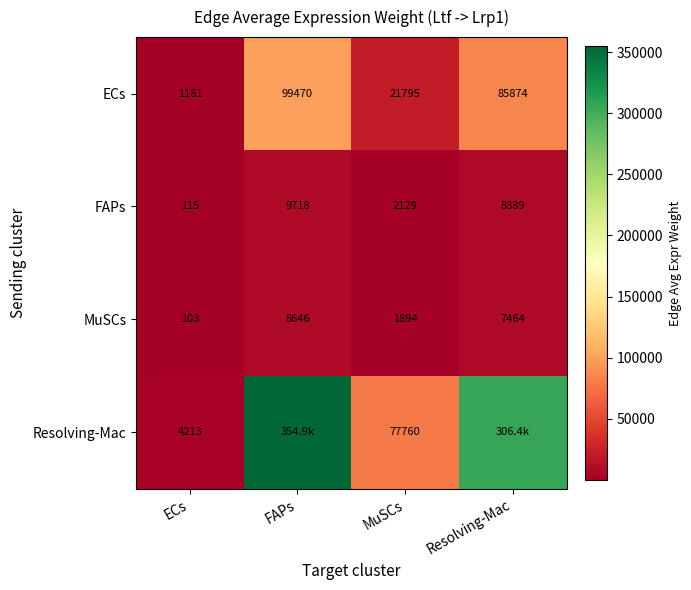

What is the difference between the highest and lowest values at ECs?

4110.0